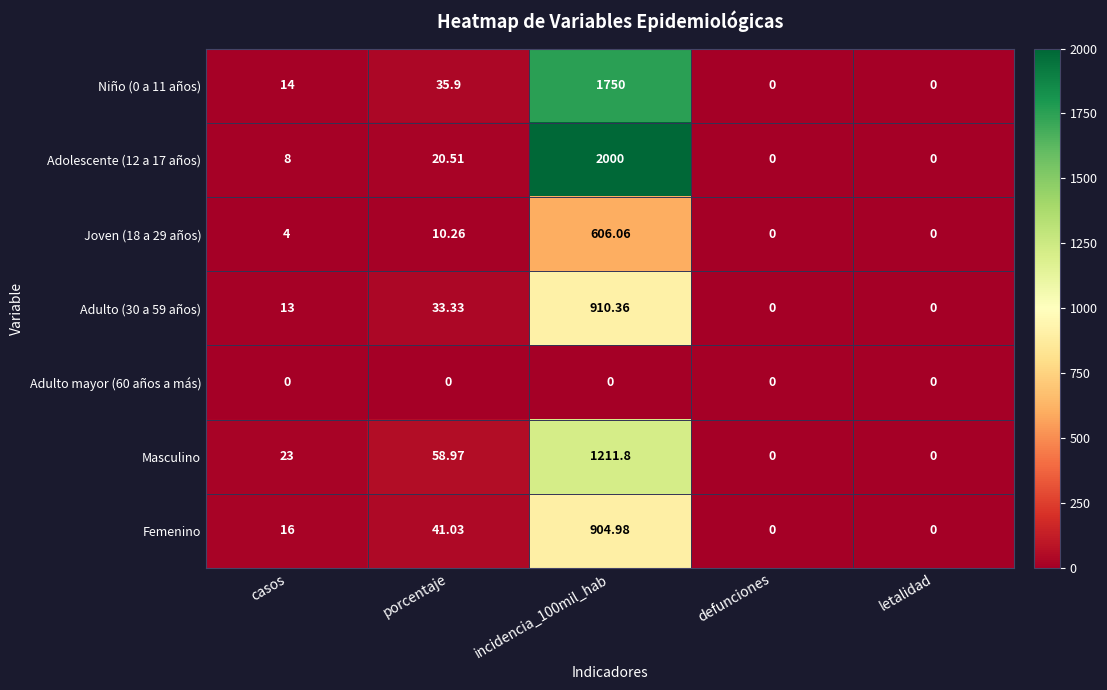

Where is Niño (0 a 11 años) nearest to the value 875?

porcentaje